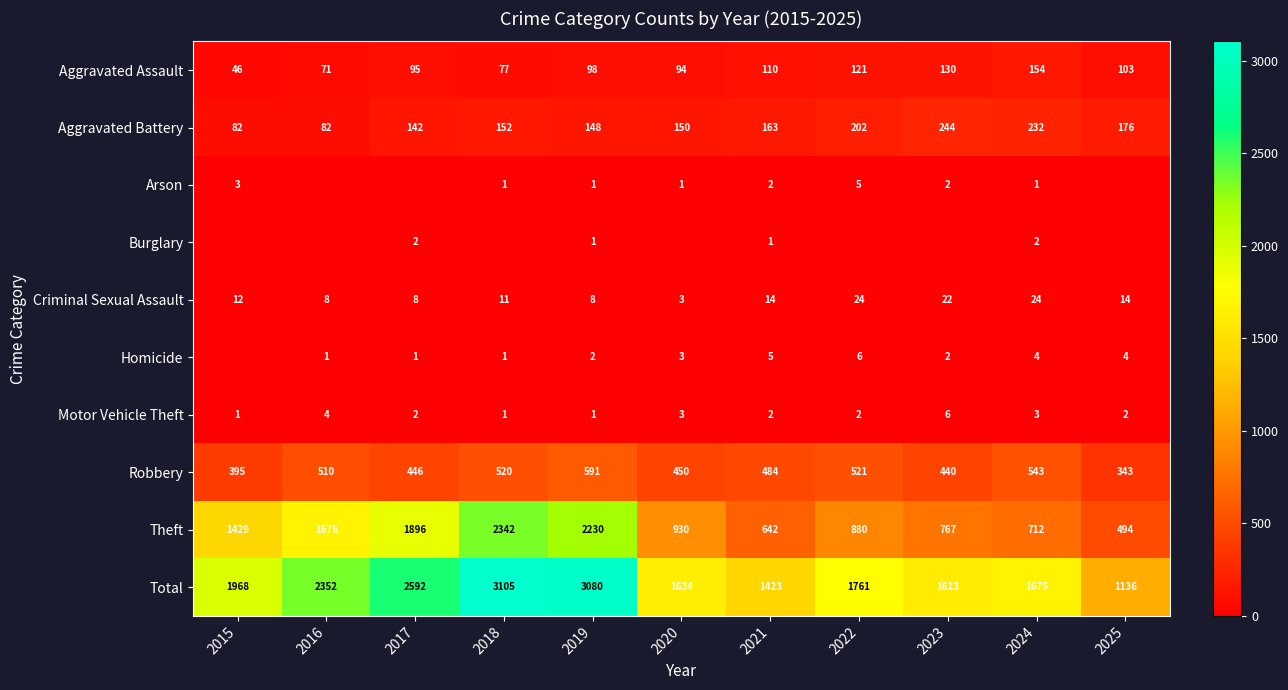

Where does the Total series first go above 1761?

2015